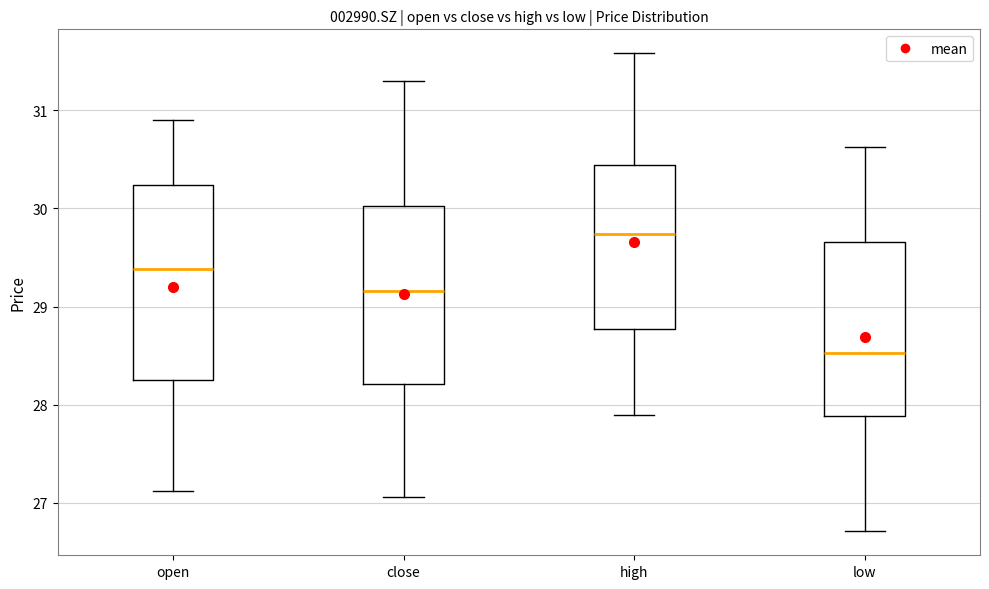

Which box is the tallest, from its lower edge to its upper edge?

open